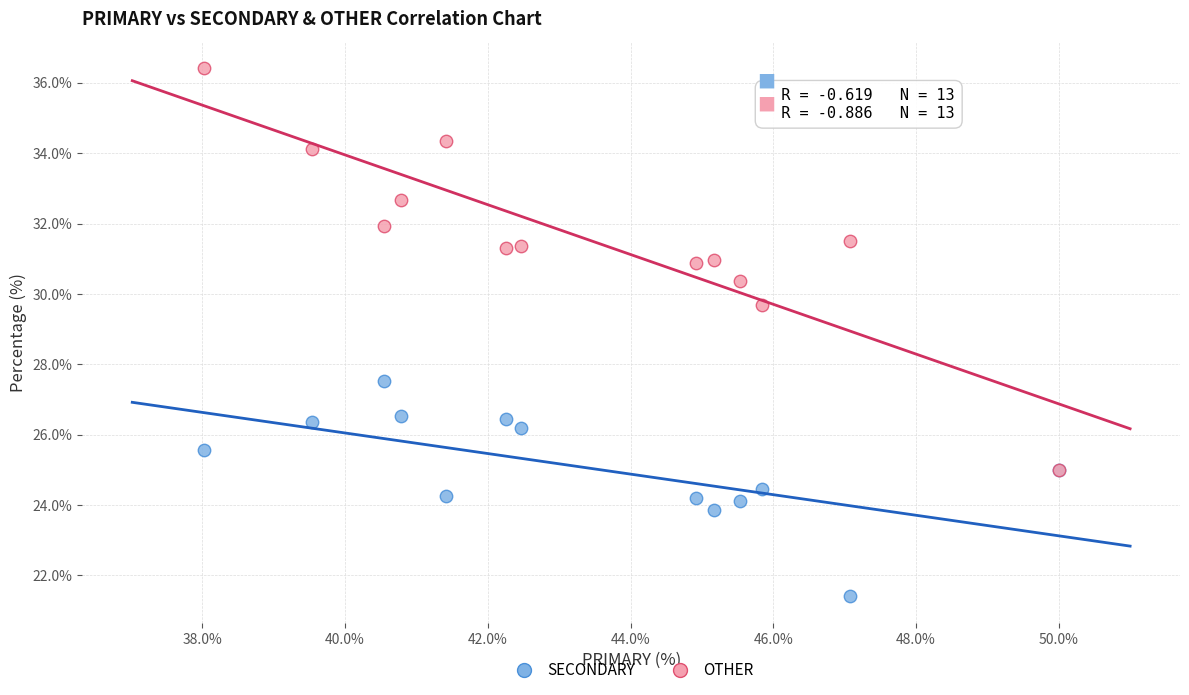

Across all series, what Y value is closest to 28?

27.5